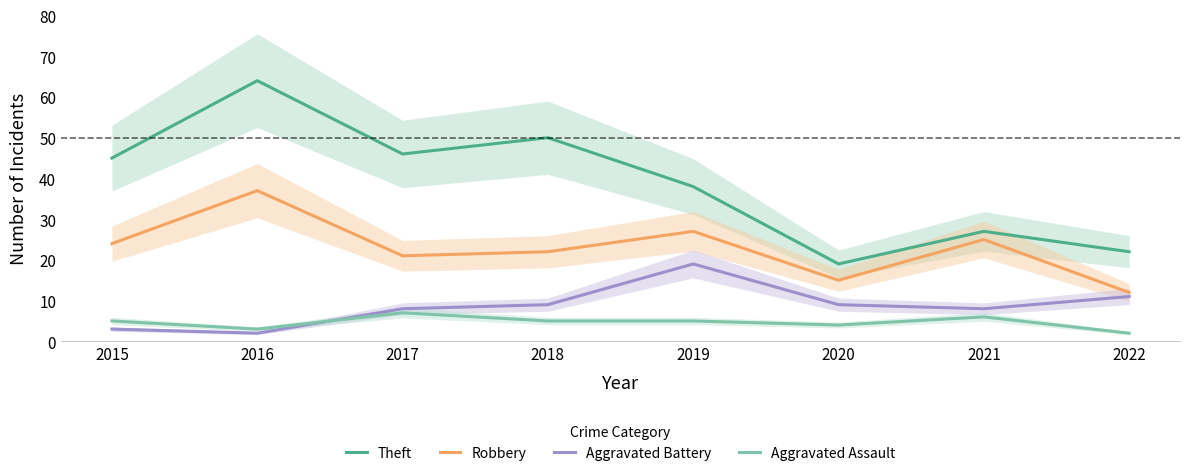

At which label does Aggravated Battery first exceed 9?

2019